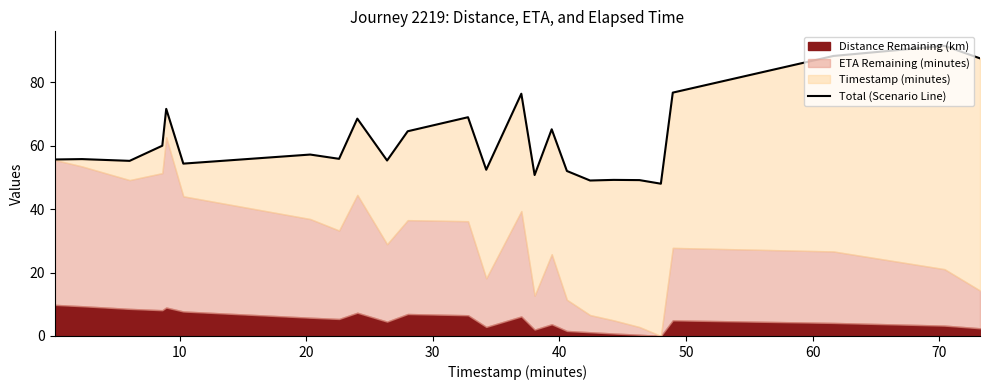

What is the maximum value shown in the chart?

91.5